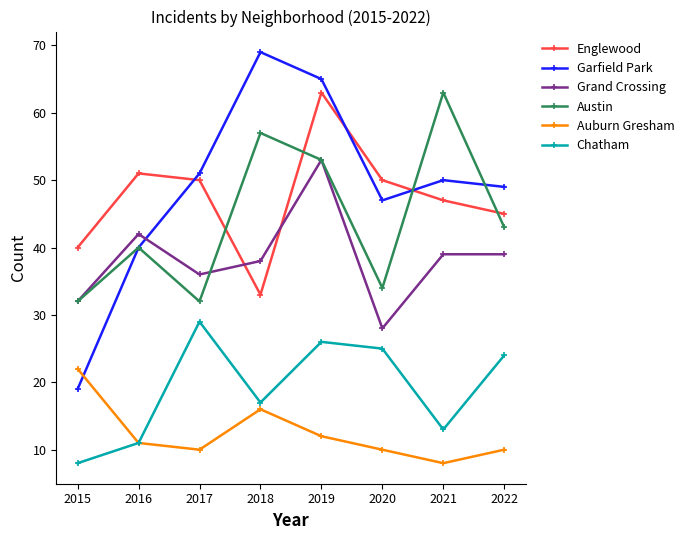

True or false: Garfield Park and Chatham cross at least once.

False